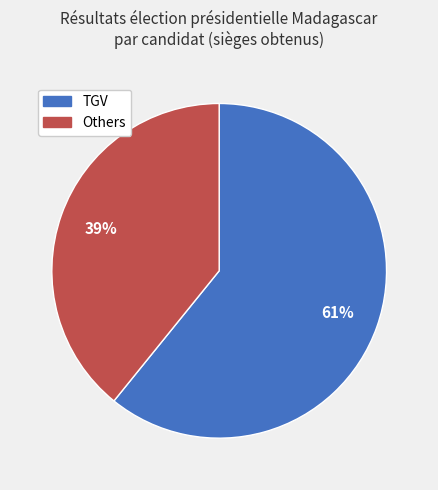

How many segments does this pie chart have?

2